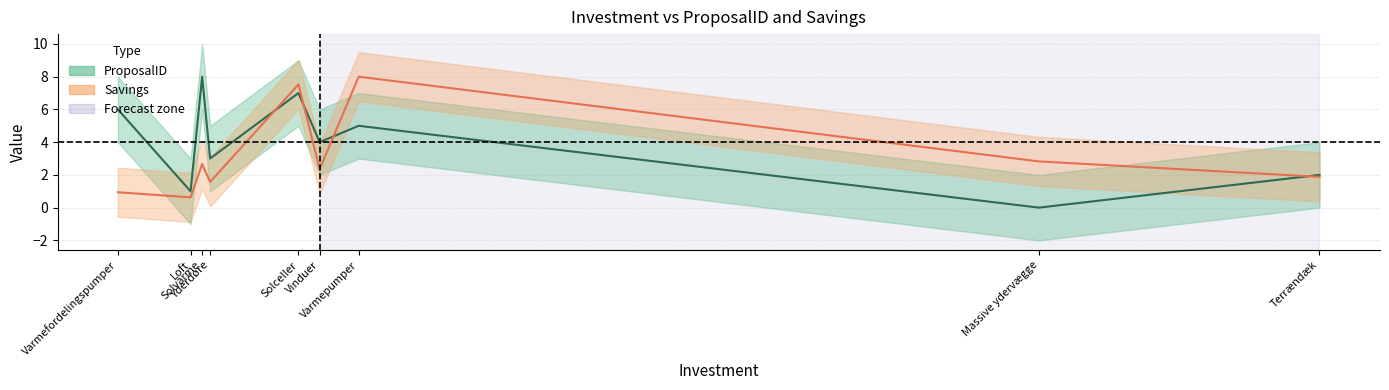

How many categories are shown in the chart?

9